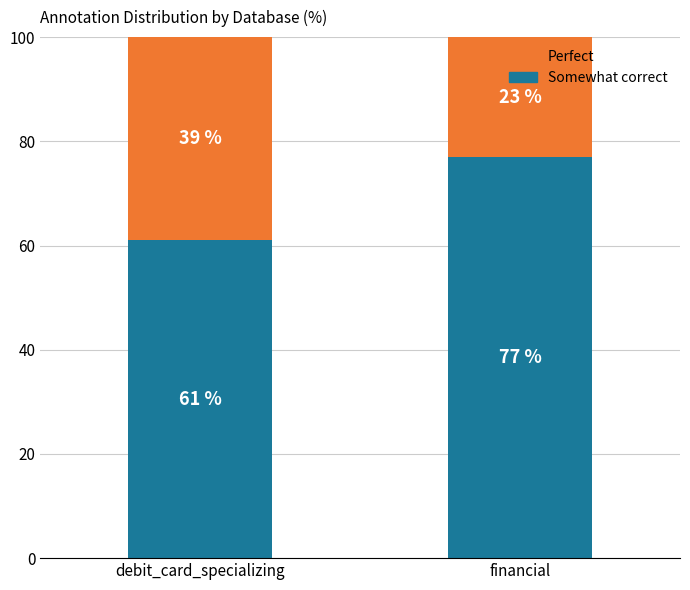

Reading left to right, transcribe the values for Somewhat correct.

61	77